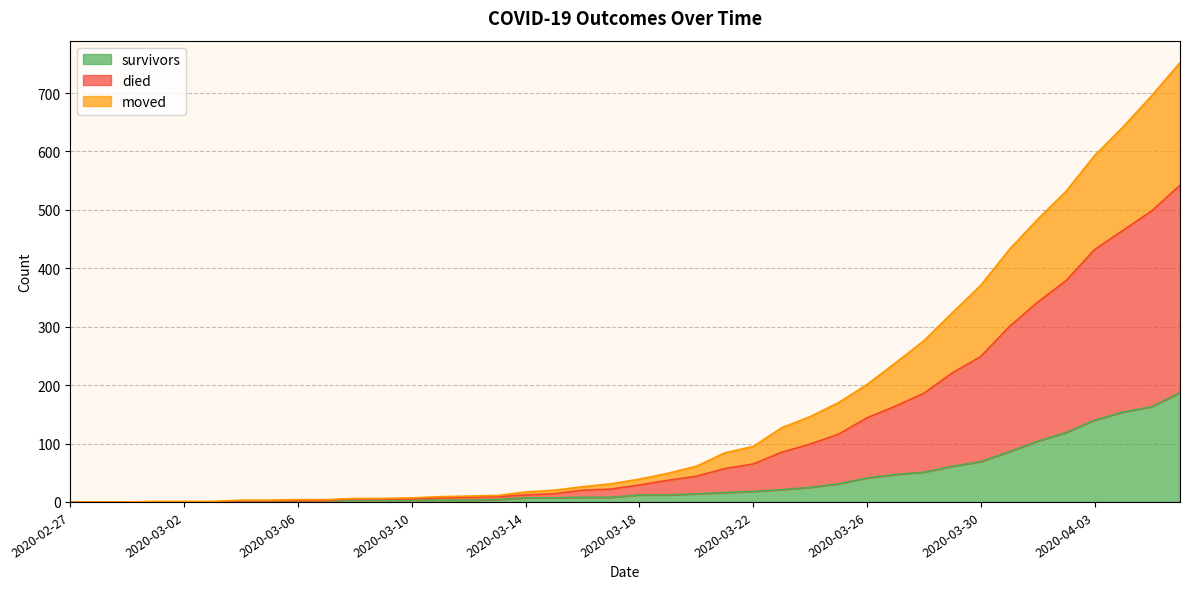

How many series are shown in this chart?

3